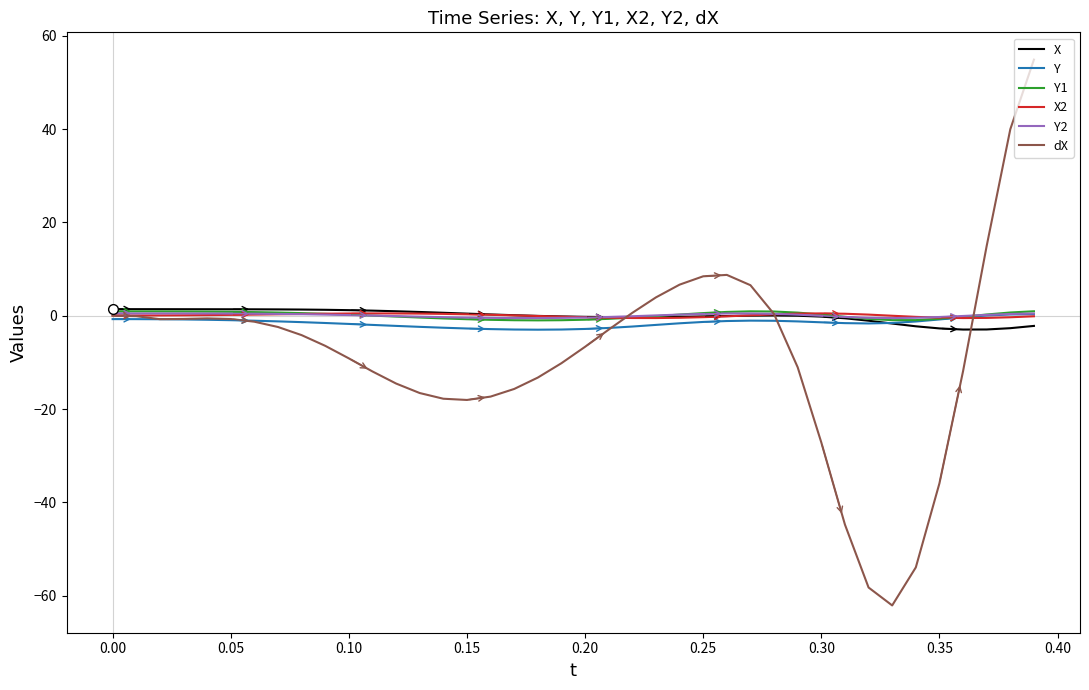

What is the minimum value shown in the chart?

-62.1